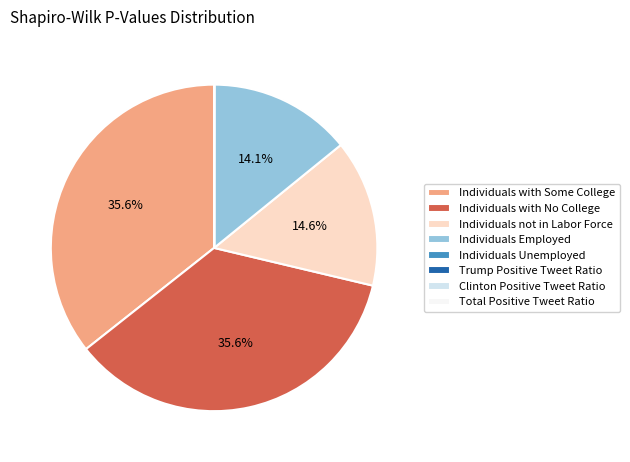

Is there a majority slice in this chart?

No